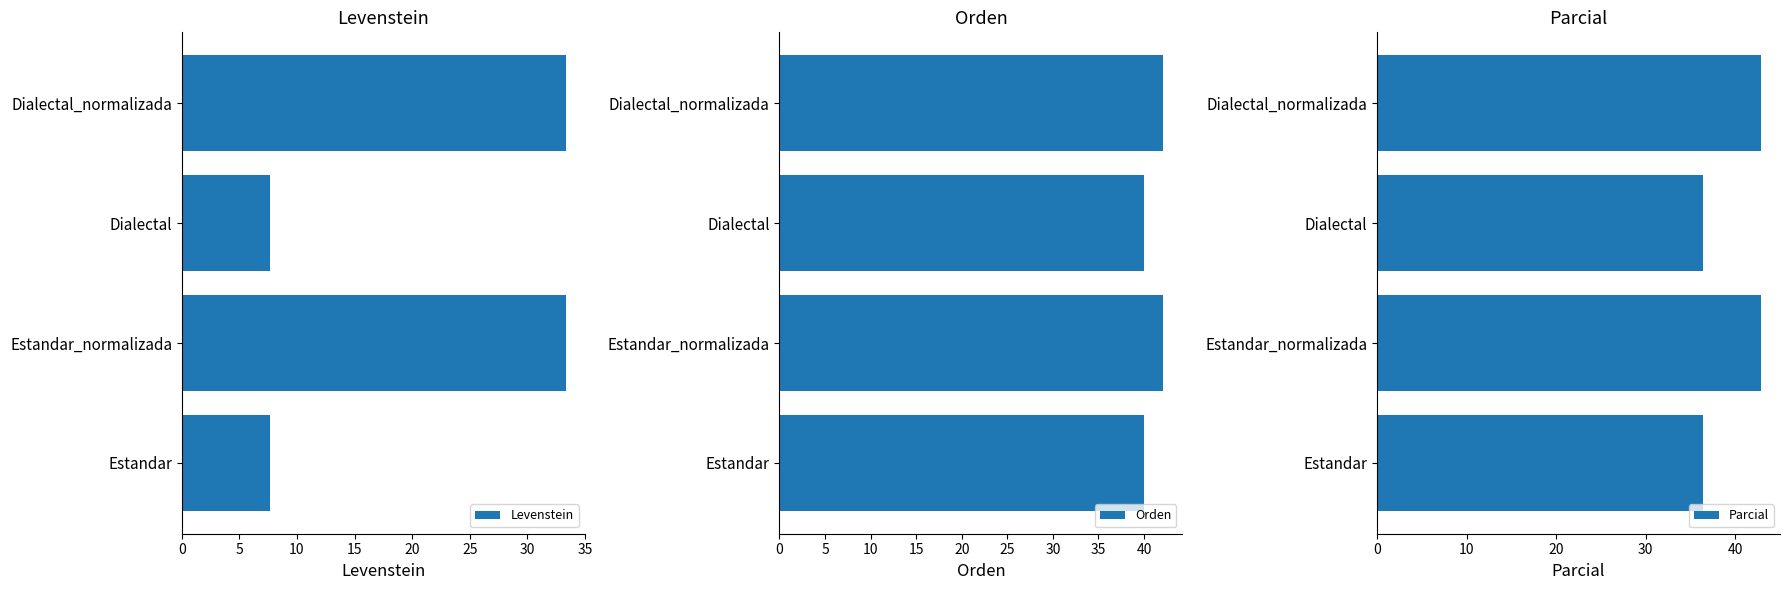

What is the smallest value displayed?

7.7